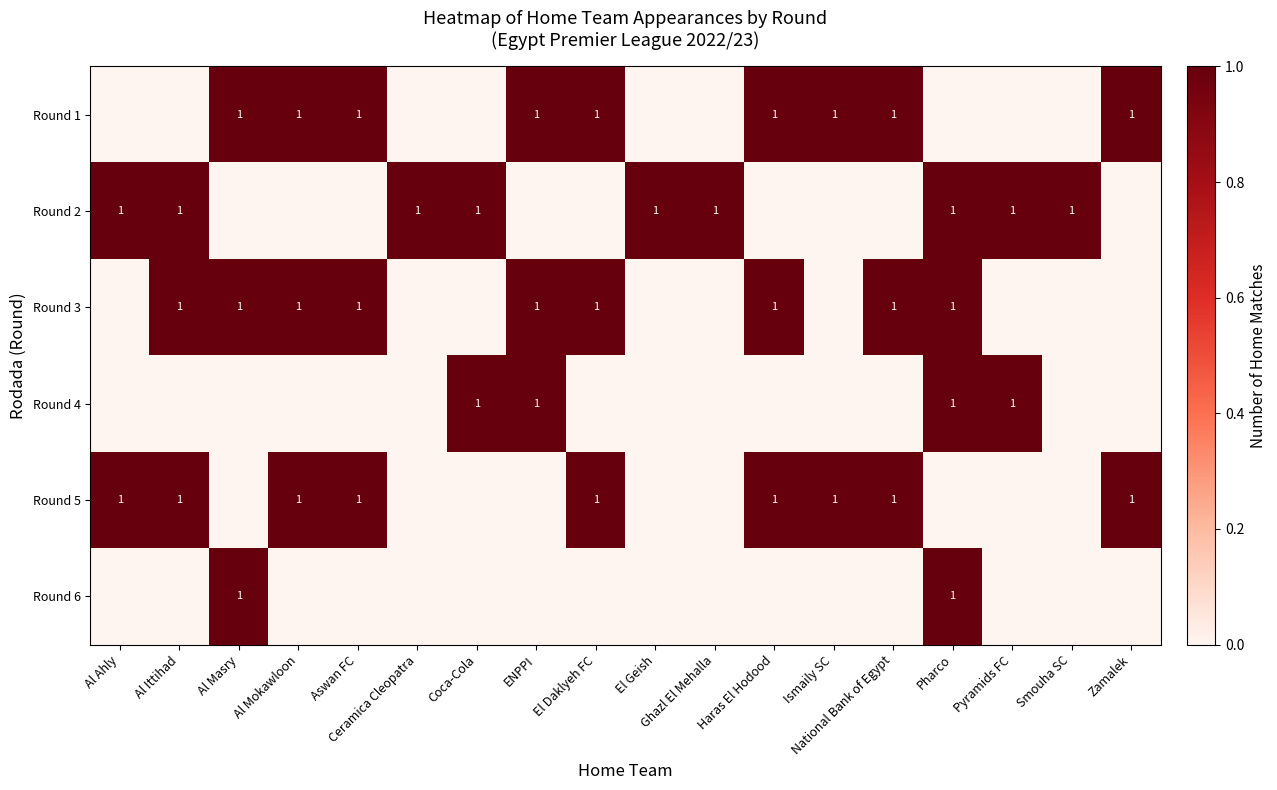

Reading left to right, list all the values displayed in this chart.

row_0: 0	0	1	1	1	0	0	1	1	0	0	1	1	1	0	0	0	1
row_1: 1	1	0	0	0	1	1	0	0	1	1	0	0	0	1	1	1	0
row_2: 0	1	1	1	1	0	0	1	1	0	0	1	0	1	1	0	0	0
row_3: 0	0	0	0	0	0	1	1	0	0	0	0	0	0	1	1	0	0
row_4: 1	1	0	1	1	0	0	0	1	0	0	1	1	1	0	0	0	1
row_5: 0	0	1	0	0	0	0	0	0	0	0	0	0	0	1	0	0	0